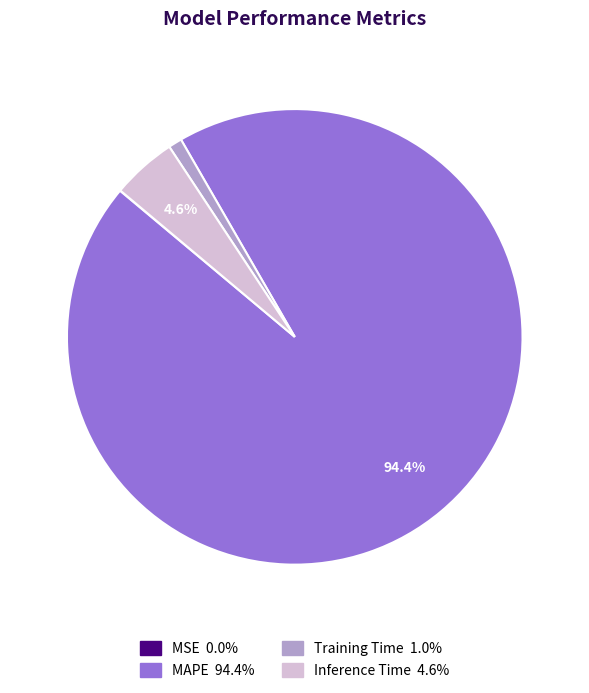

To the nearest percent, what percentage of the pie is MAPE?

94%